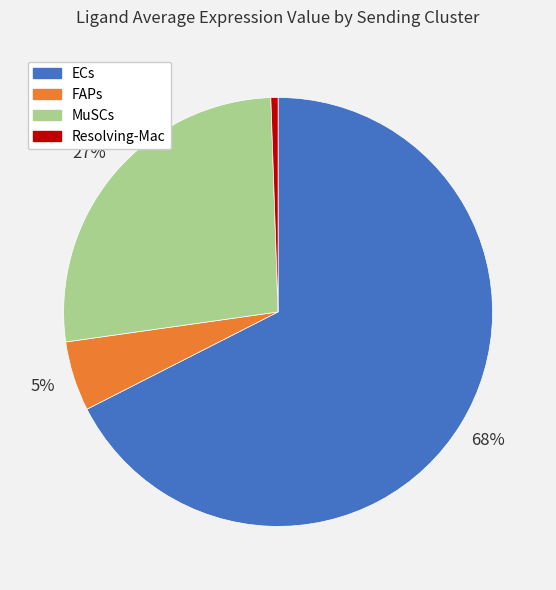

To the nearest percent, what portion does Resolving-Mac represent?

1%